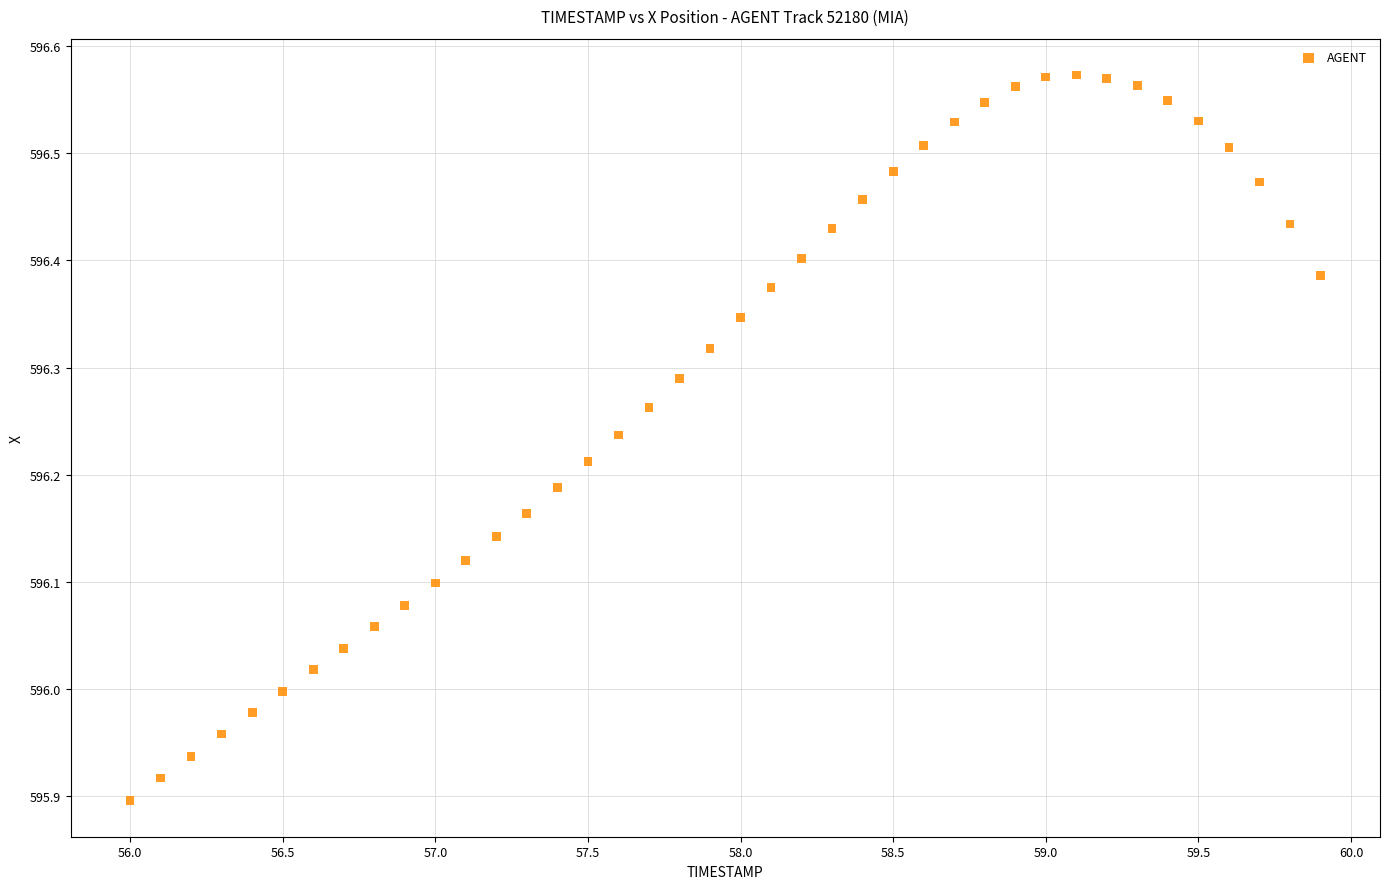

What is the range of X values (max minus min)?

3.9